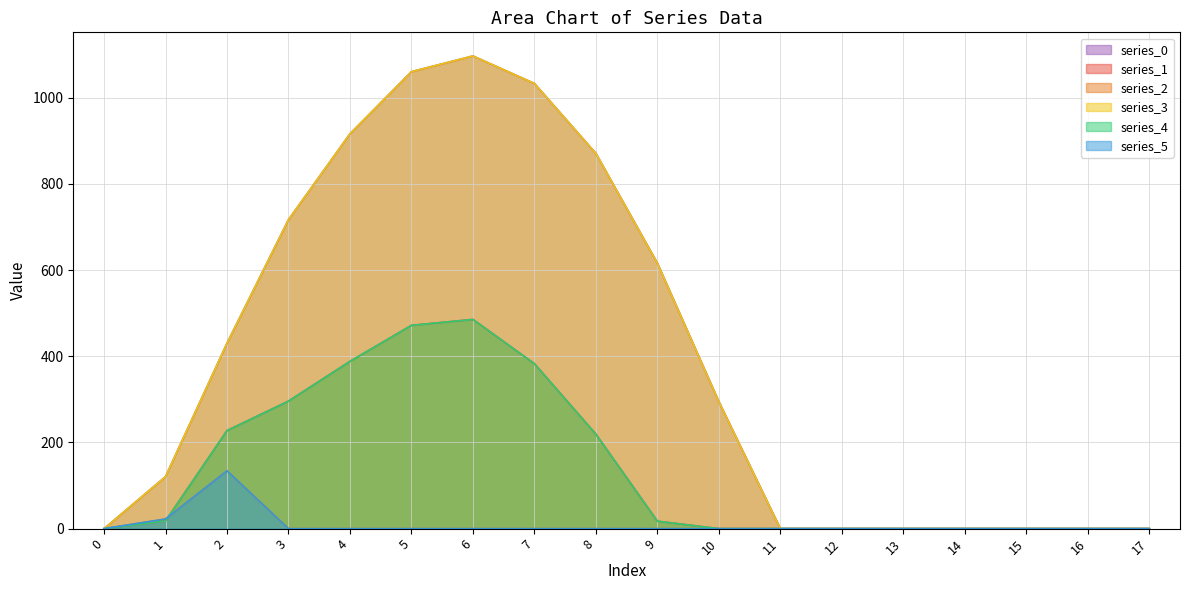

How many lines are shown in the chart?

6